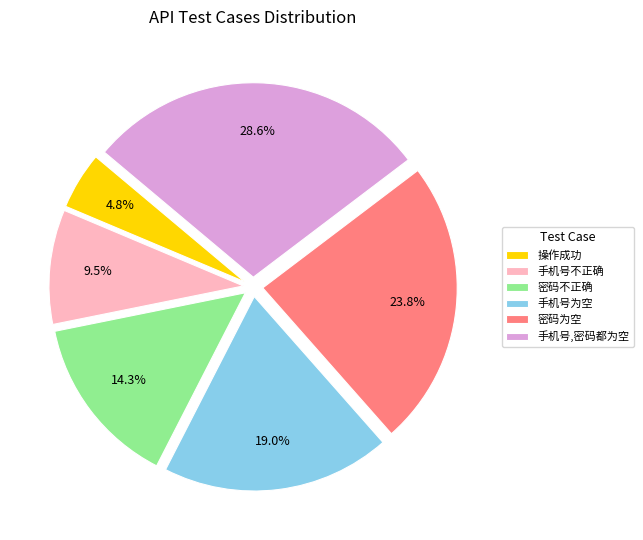

To the nearest percent, what is the combined percentage of 手机号,密码都为空 and 密码不正确?

43%